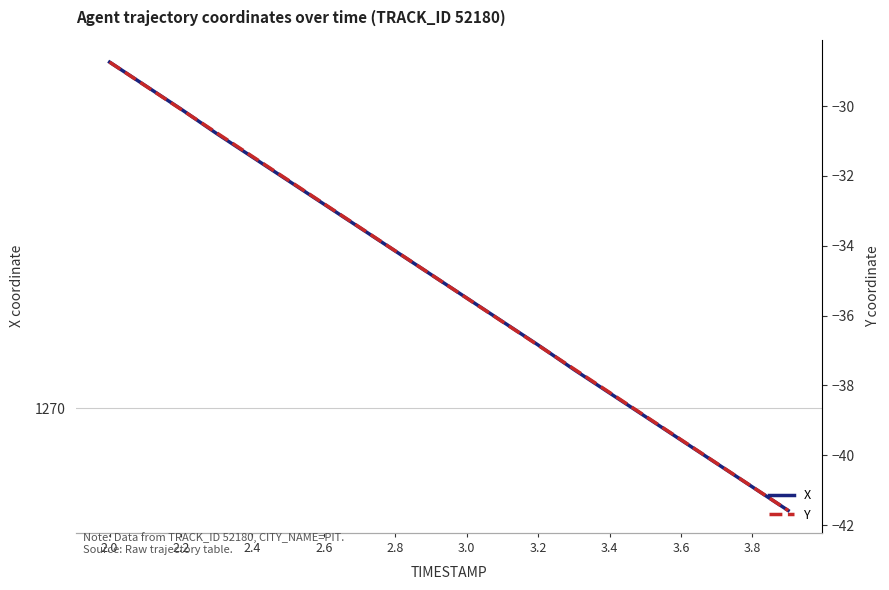

At 3.0, list the series in order from smallest to largest.

Y, X